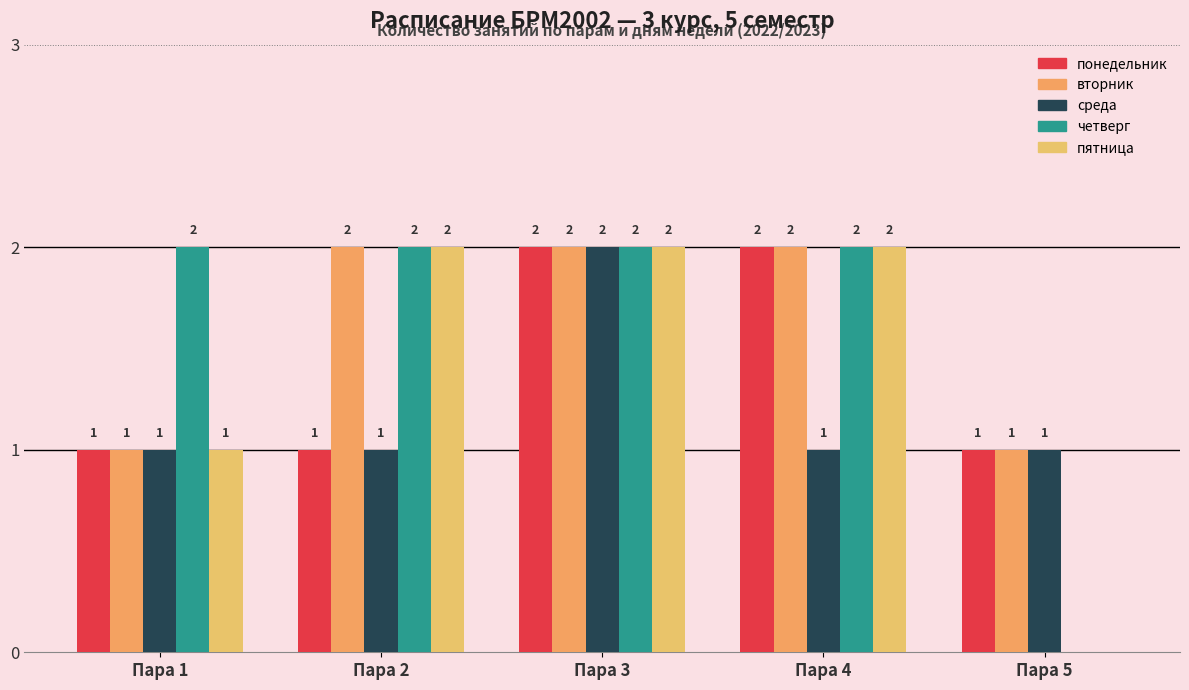

How many data points does each series have?

5